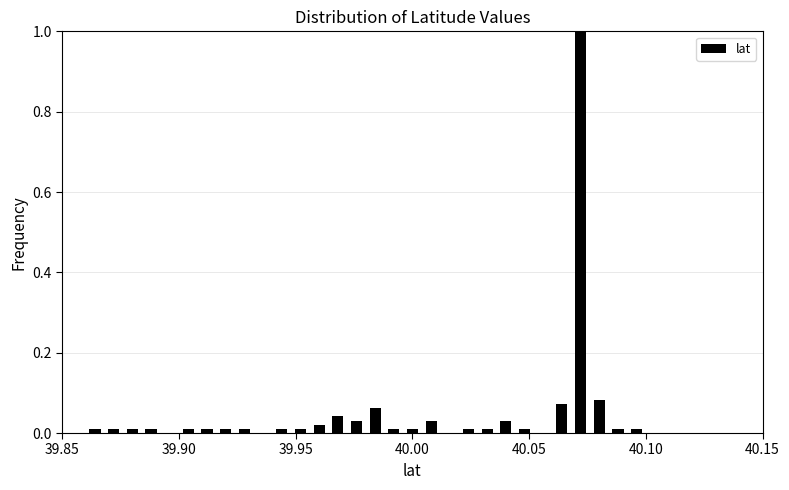

Read against the x-axis, roughly where is the centre of the tallest bar?

40.070